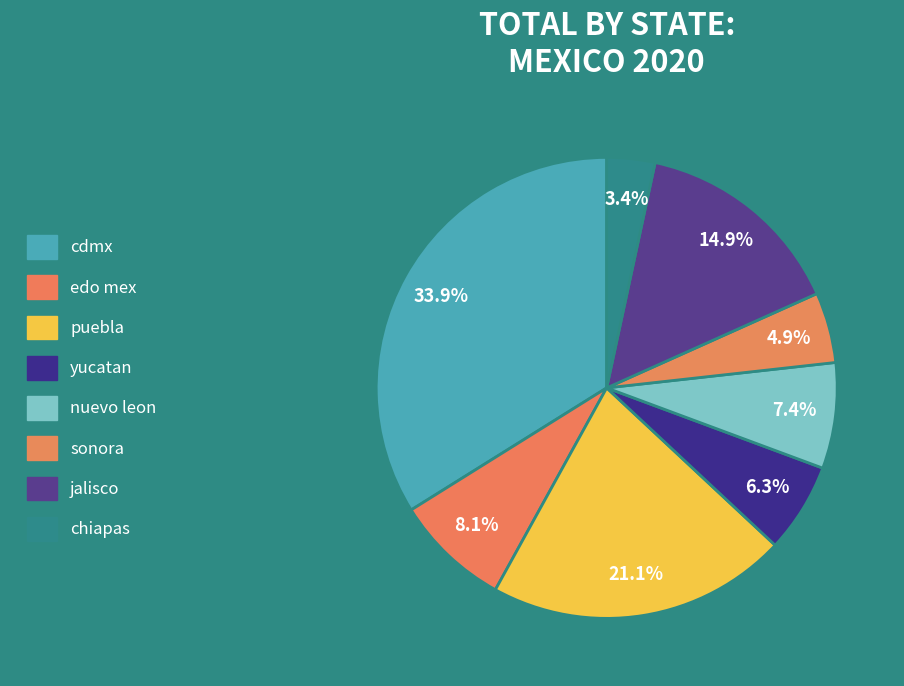

True or false: jalisco accounts for 6% of the total.

False